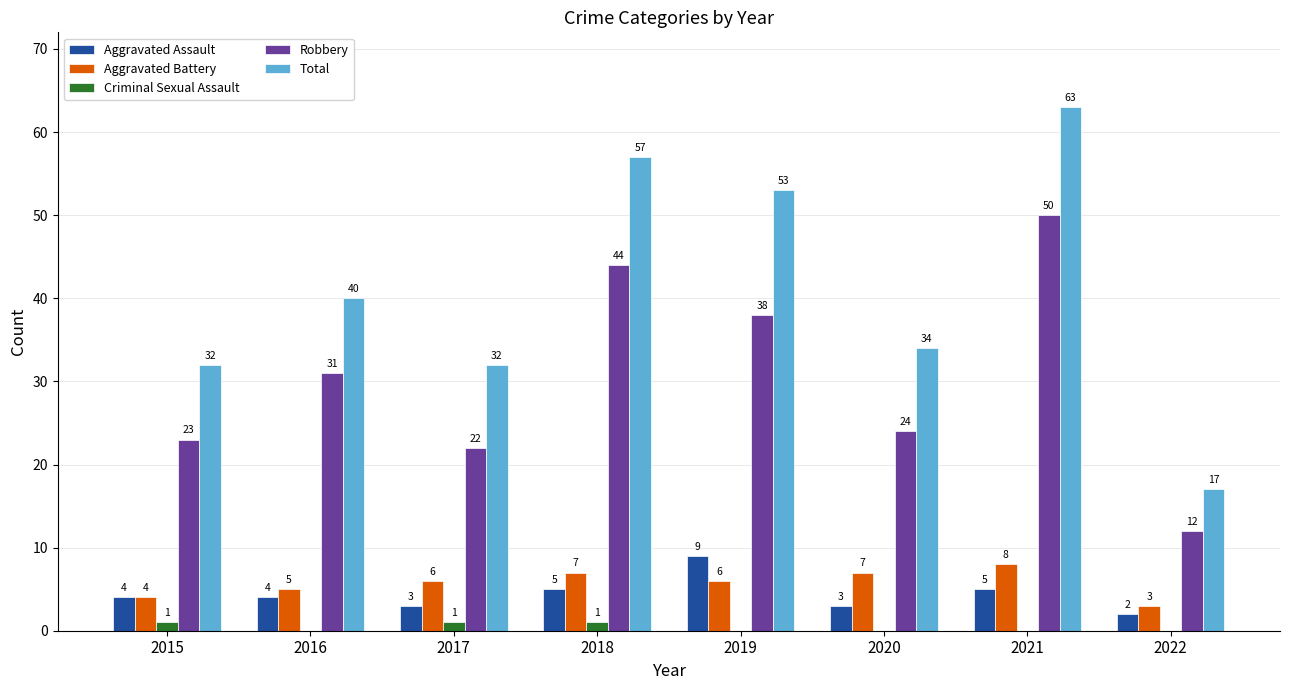

How many Aggravated Assault values are between 3 and 5?

6